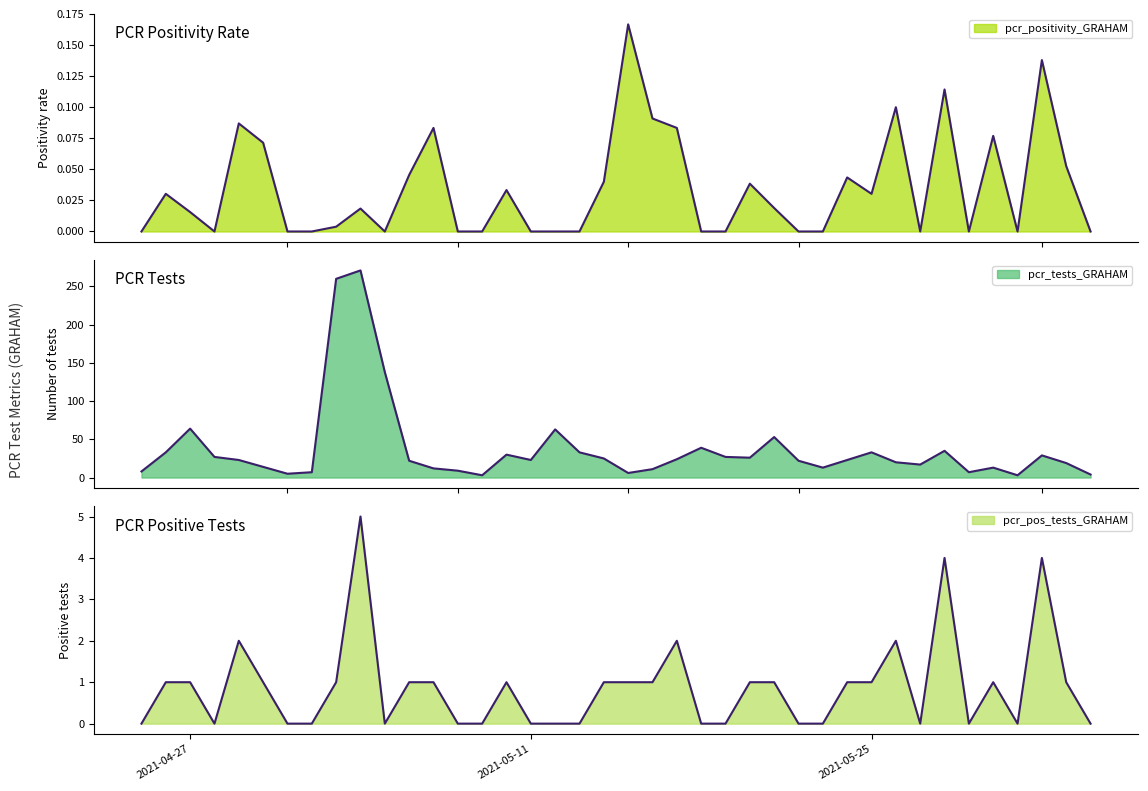

The pcr_positivity_GRAHAM series shows 0.1 at 2021-05-01. True or false?

False